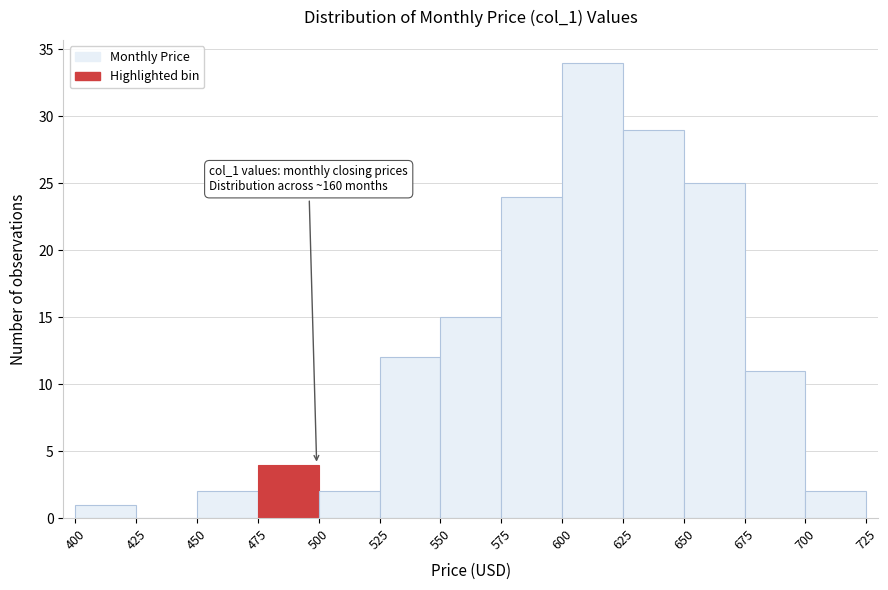

Over which range of the x-axis is the bar tallest?

600 to 625